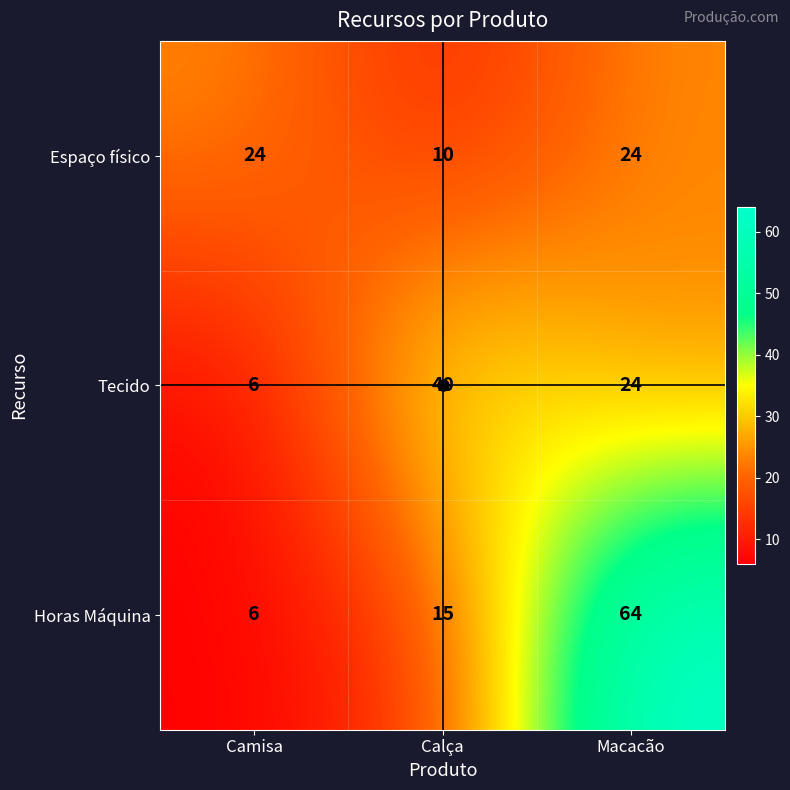

What is the maximum value shown in the chart?

64